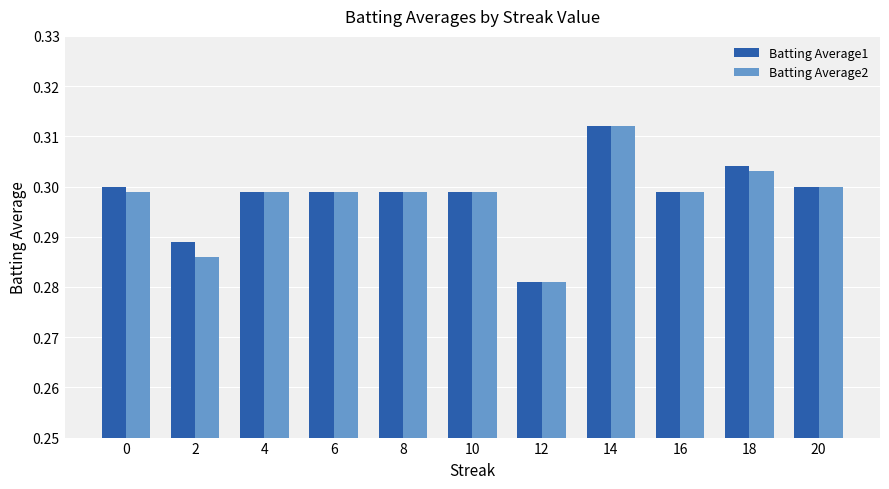

True or false: Batting Average2 has a value of 0.1 at 6.

False